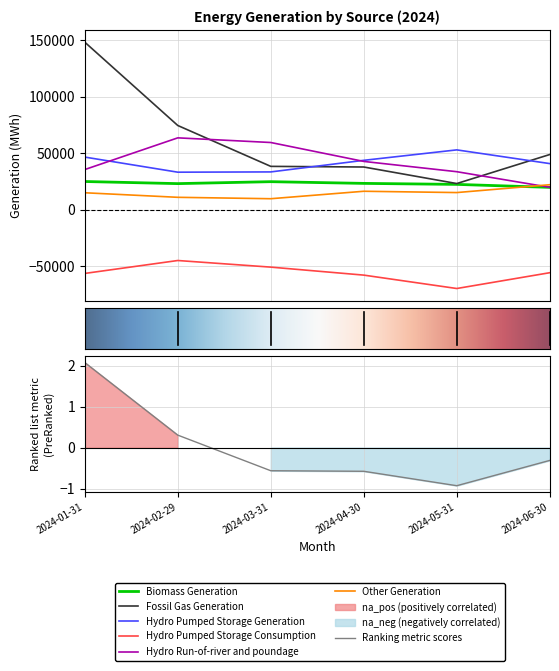

Rank the series by their maximum value, from lowest to highest.

Hydro Pumped Storage Consumption, Other Generation, Biomass Generation, Hydro Pumped Storage Generation, Hydro Run-of-river and poundage, Fossil Gas Generation